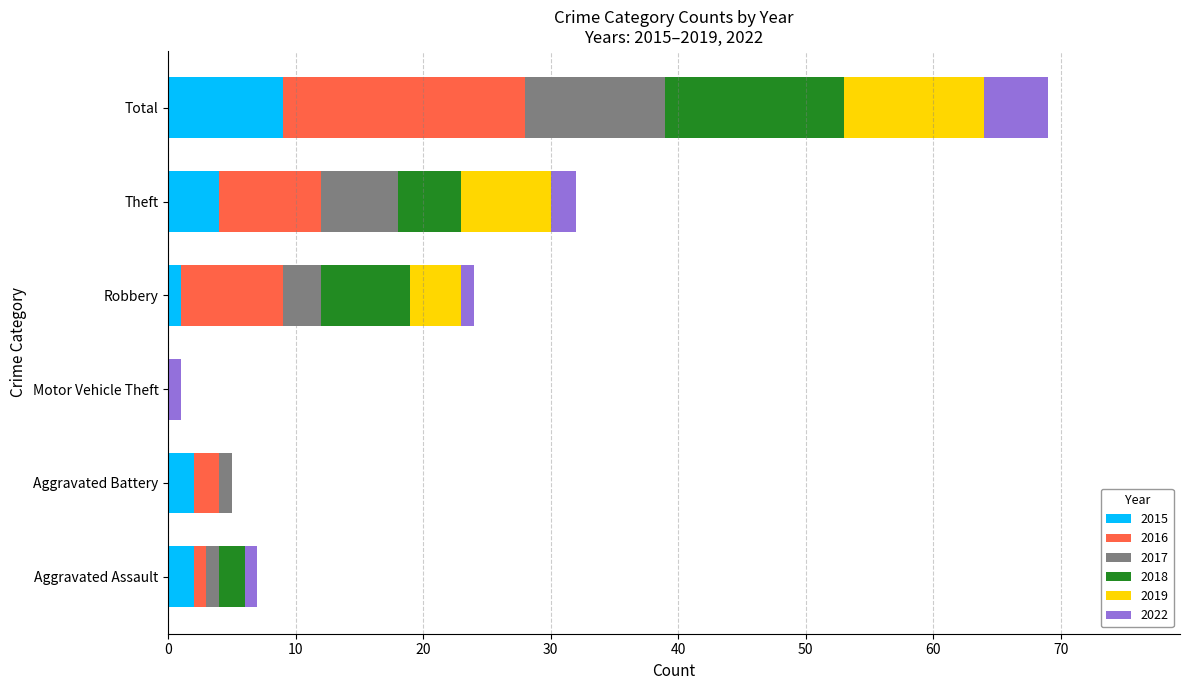

What is the highest value of the 2015 series?

9